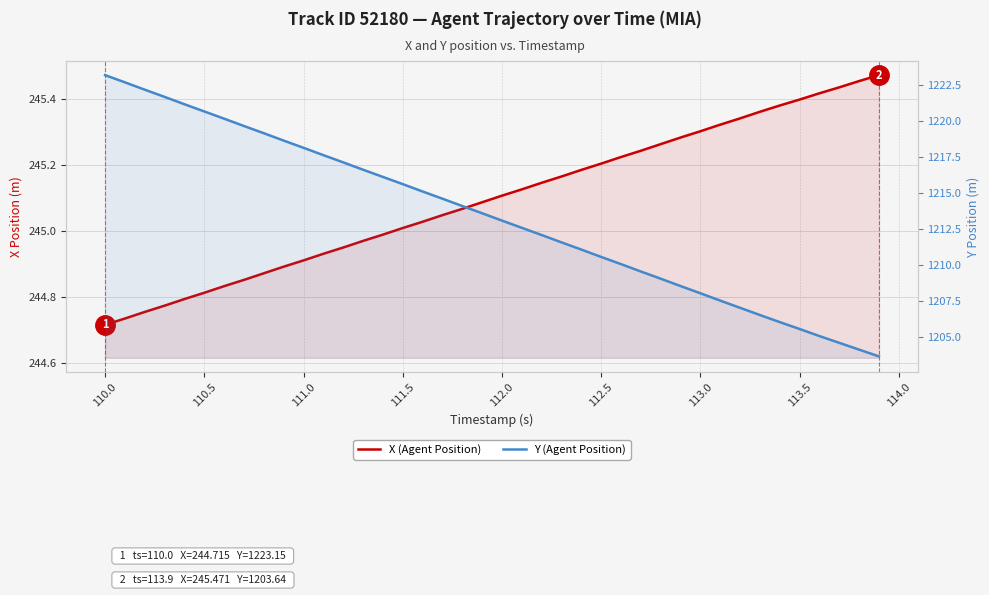

Between 109.5 and 112.5, which series saw the biggest shift?

Y (Agent Position)